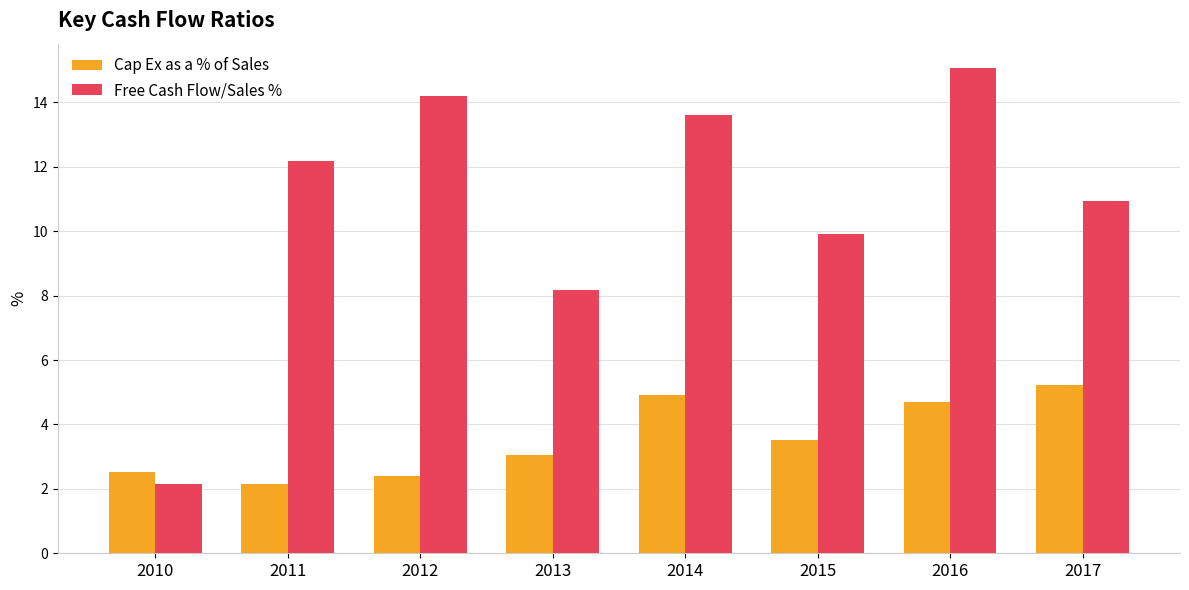

What value does the Cap Ex as a % of Sales series have at 2011?

2.2